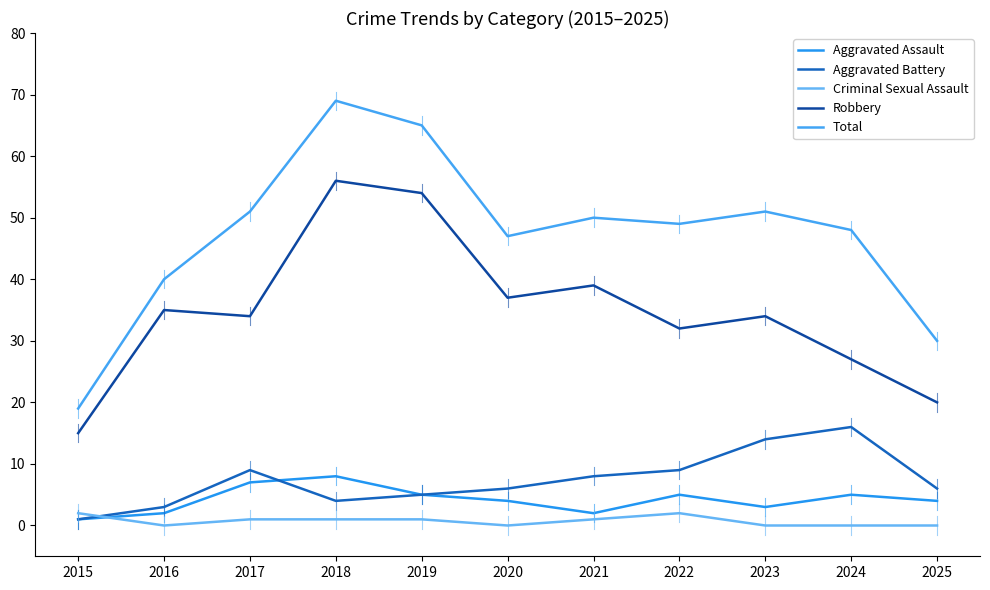

What are all the series names shown in the legend?

Aggravated Assault, Aggravated Battery, Criminal Sexual Assault, Robbery, Total